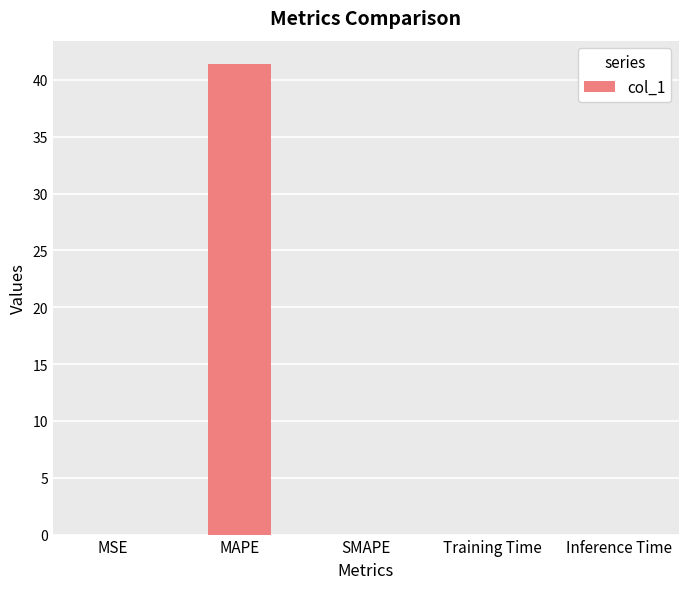

Which label corresponds to the largest value in the chart?

MAPE